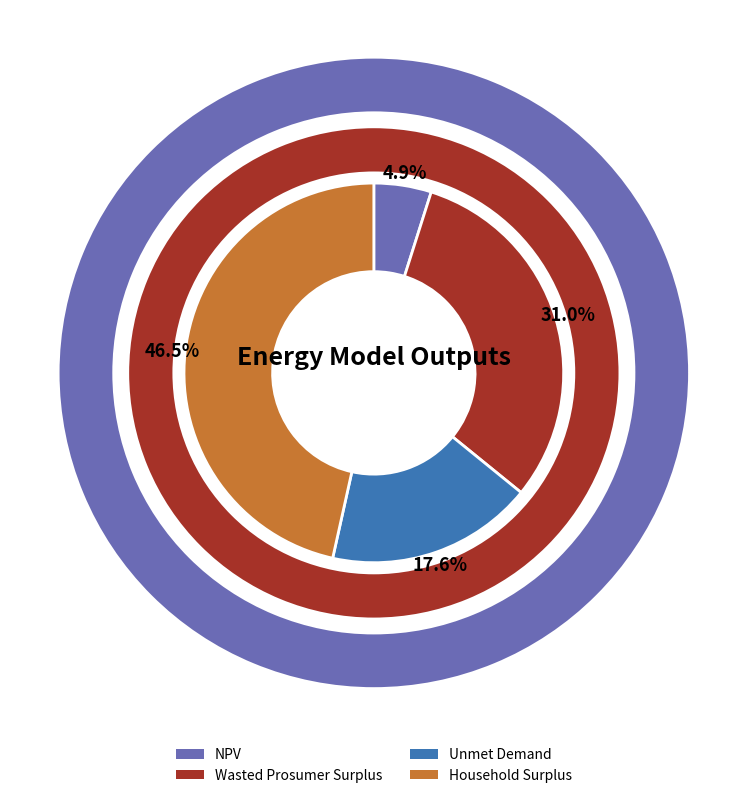

Count the number of slices in the pie.

4